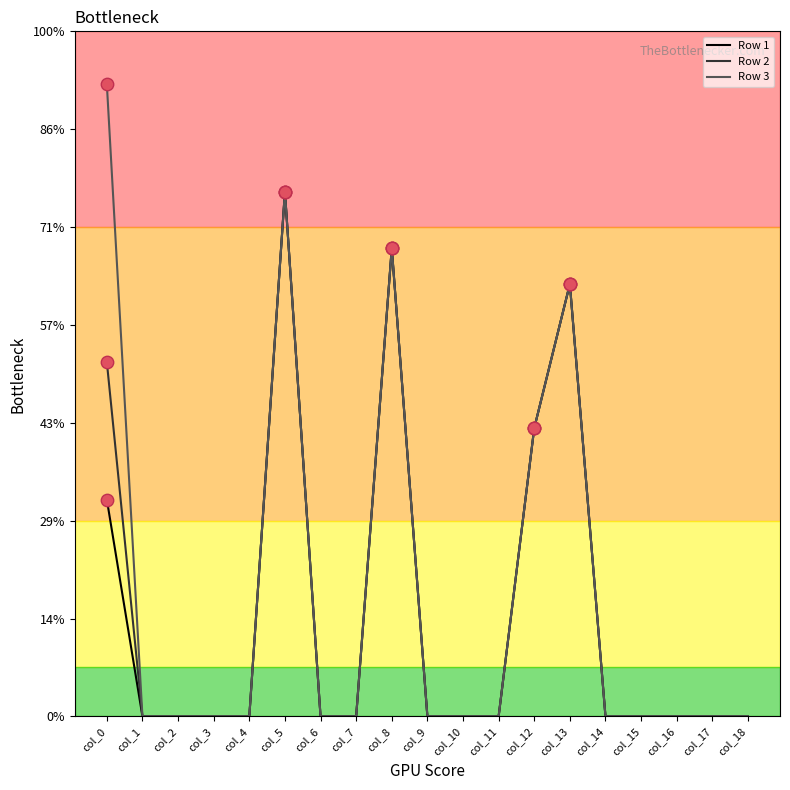

What are all the series names shown in the legend?

Row 1, Row 2, Row 3